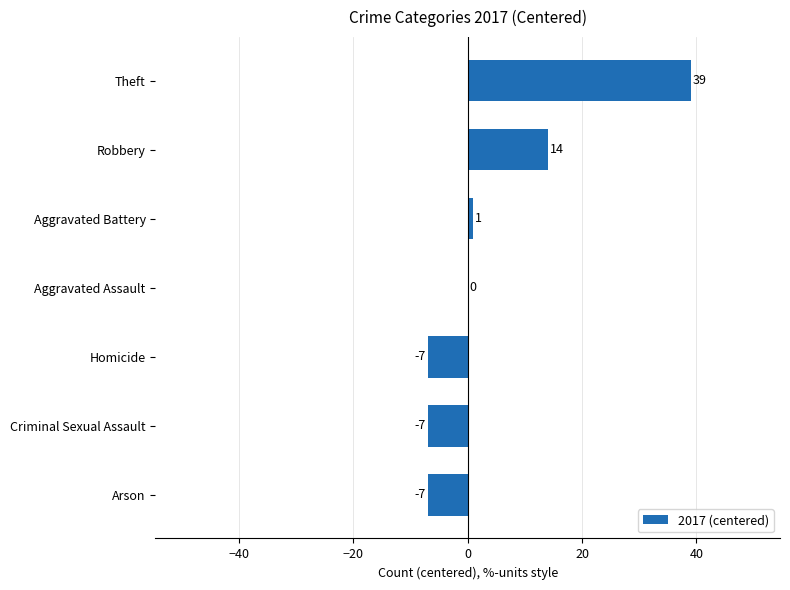

What is the change in value from Criminal Sexual Assault to Robbery?

+21